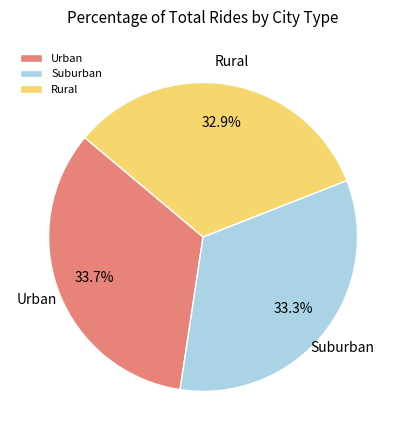

Approximately how many times larger is the value at Rural compared to Suburban?

1.0